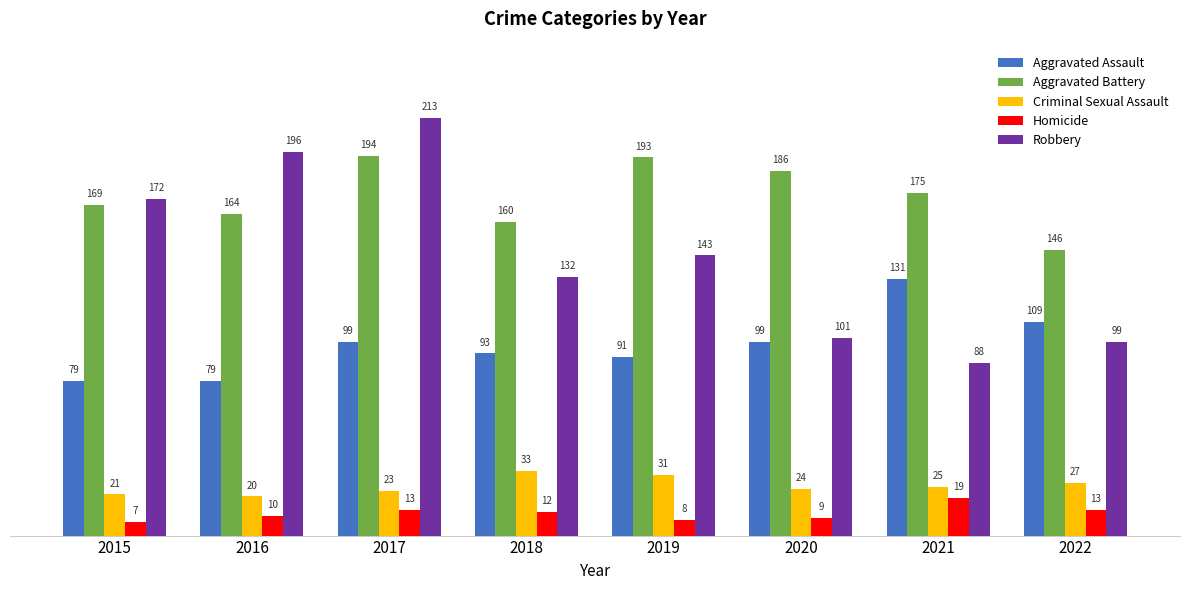

At 2018, list the series in order from smallest to largest.

Homicide, Criminal Sexual Assault, Aggravated Assault, Robbery, Aggravated Battery